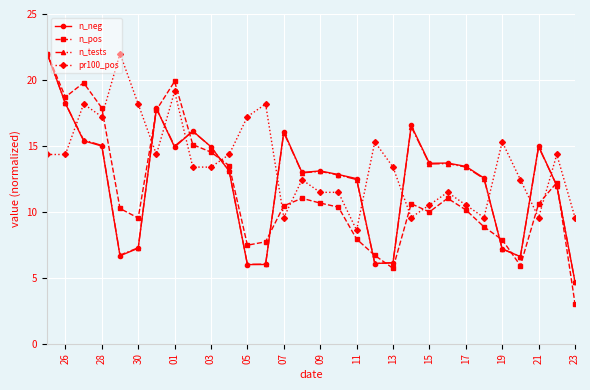

How many series are shown in this chart?

4